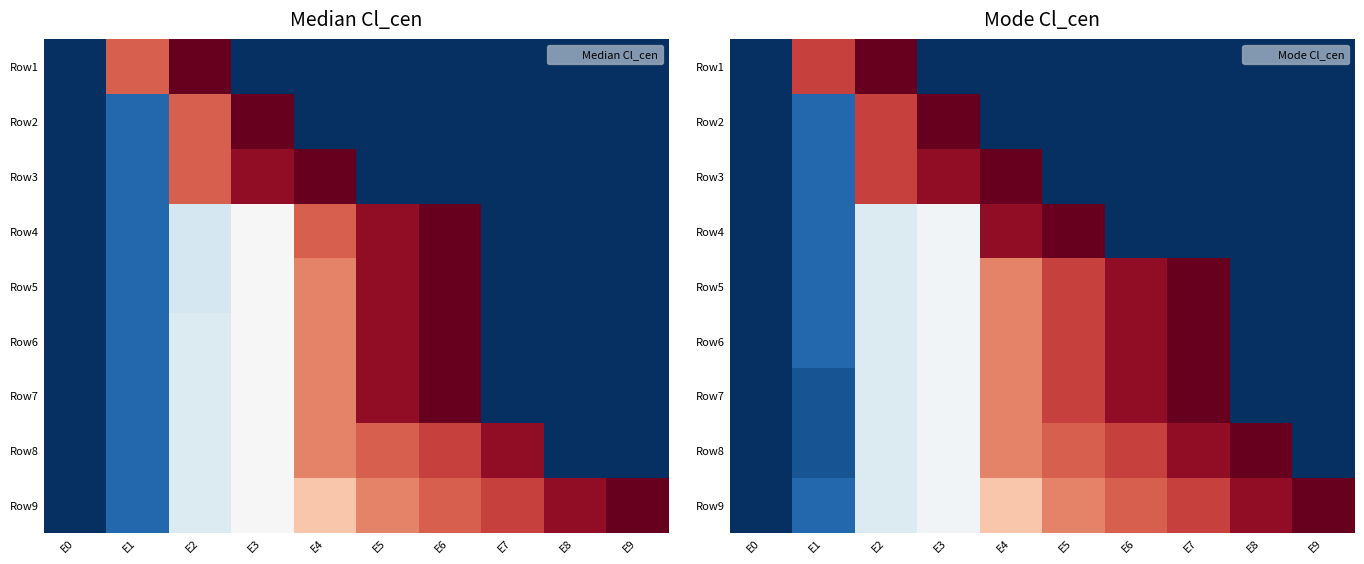

Is it true that Row7 equals 1249 at E7?

True